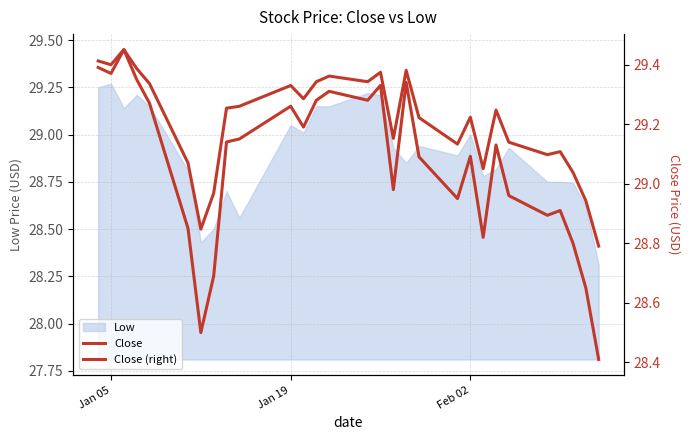

What is the lowest value of the Close series?

28.4